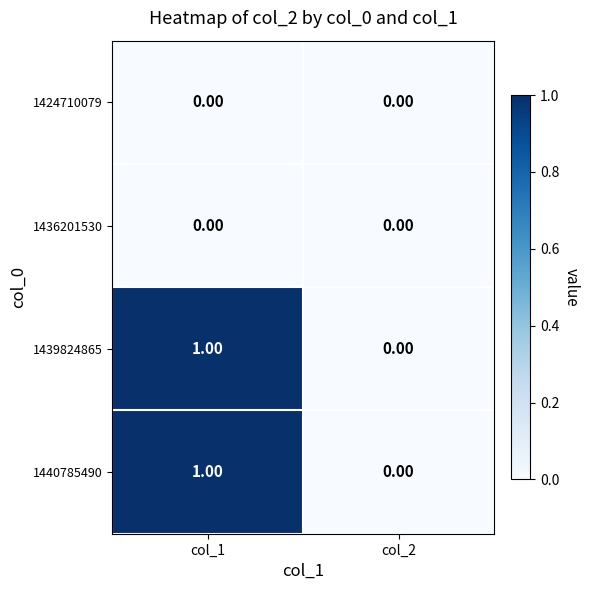

Is the value of 1439824865 at col_1 greater than the value of 1436201530 at col_2?

Yes